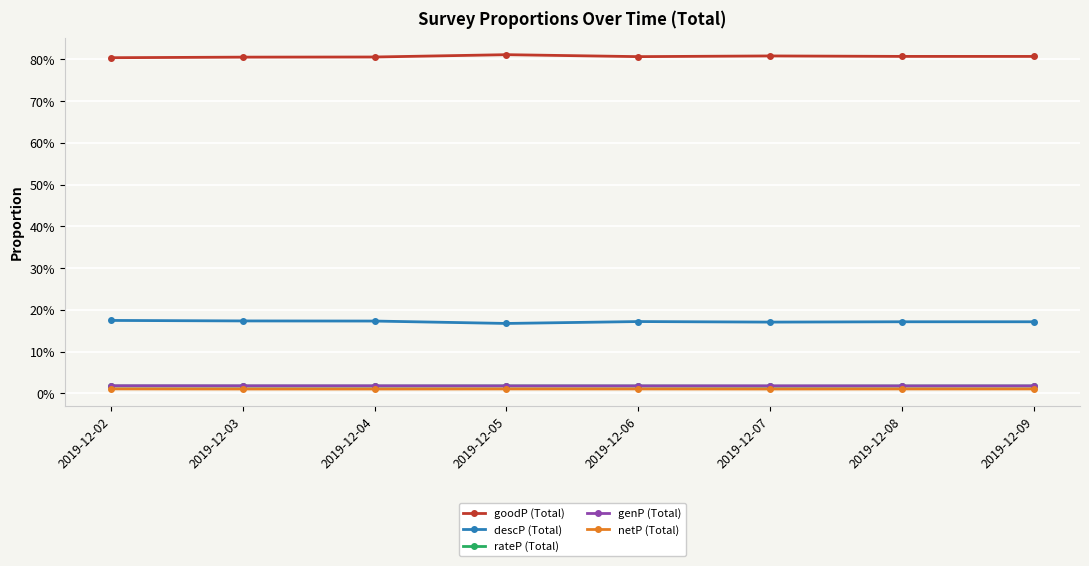

Is this an area chart (filled region under the line)?

No